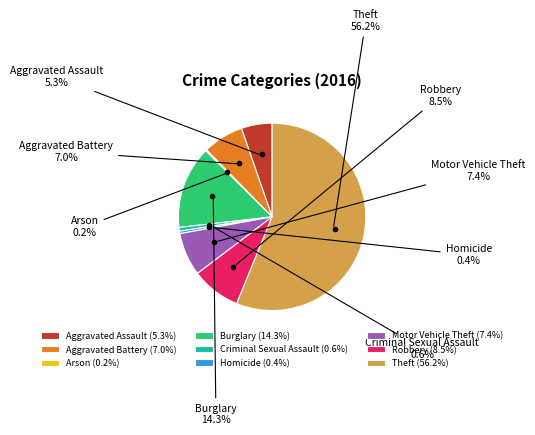

Is there any slice that represents more than half of the pie?

Yes